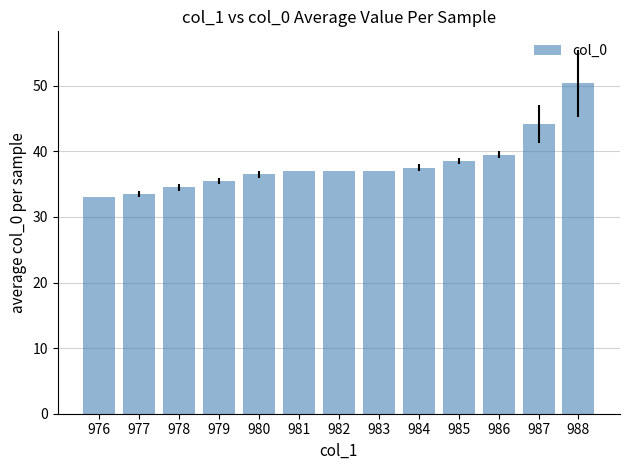

The chart shows a value of 36.5 at 980. True or false?

True